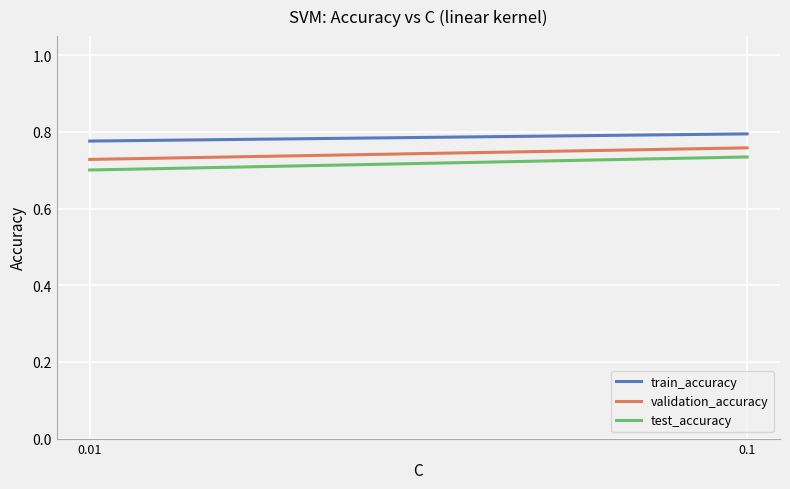

What is the sum of all validation_accuracy values?

1.5